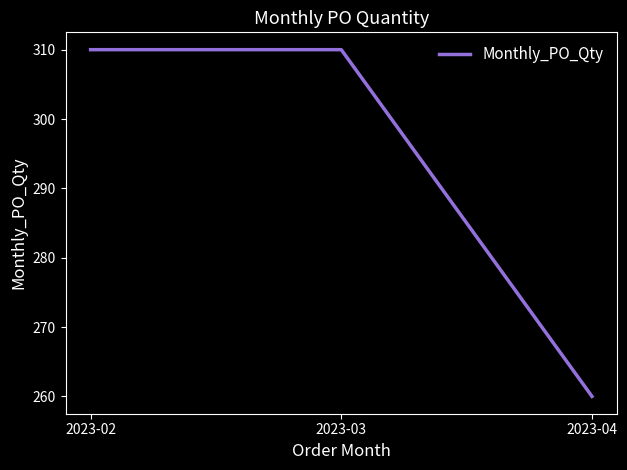

Which category has the lowest value across all series?

2023-04